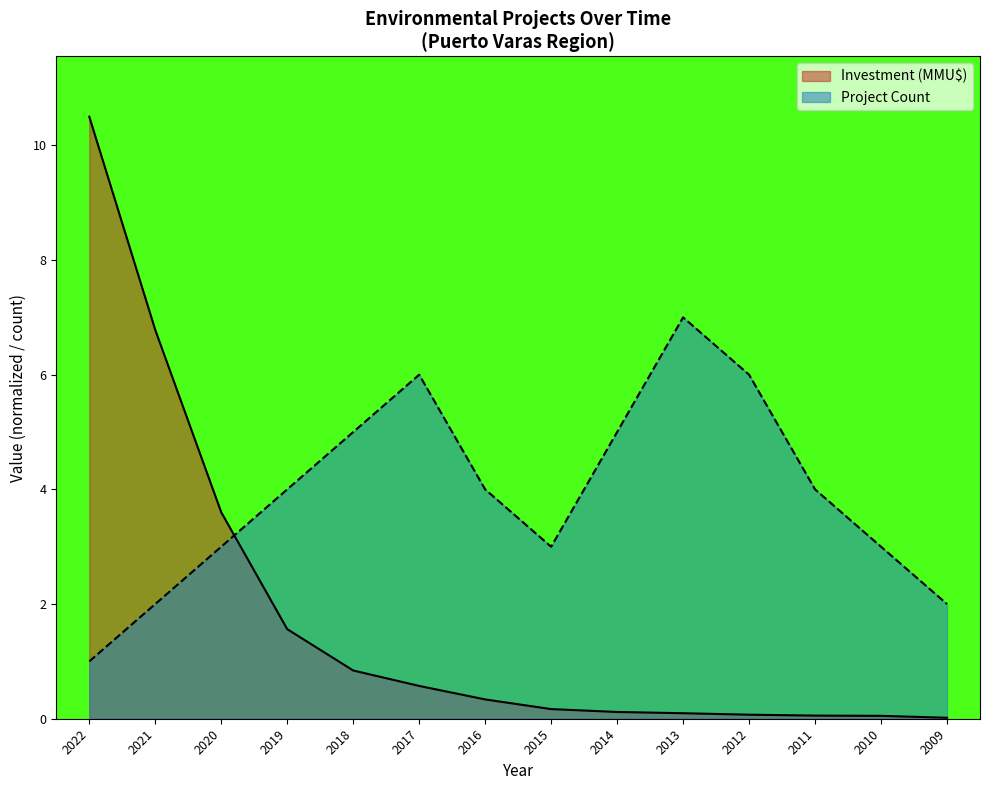

Reading right to left, transcribe all the data shown in this chart.

Project Count: 2.0	3.0	4.0	6.0	7.0	5.0	3.0	4.0	6.0	5.0	4.0	3.0	2.0	1.0
Investment (MMU$): 0.0	0.1	0.1	0.1	0.1	0.1	0.2	0.3	0.6	0.8	1.6	3.6	6.8	10.5